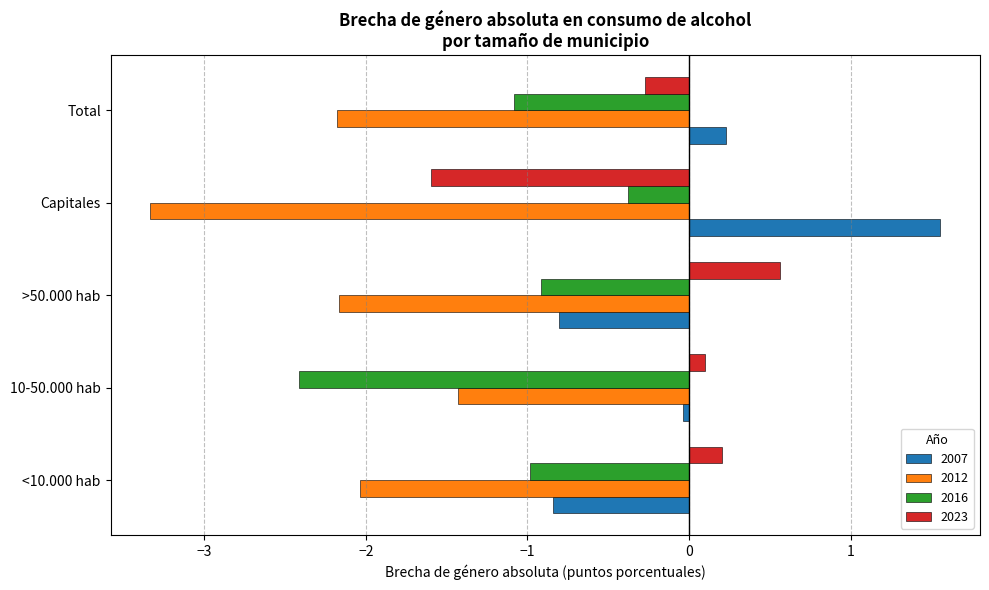

What is the difference between the 2007 values at Capitales and Total?

1.3